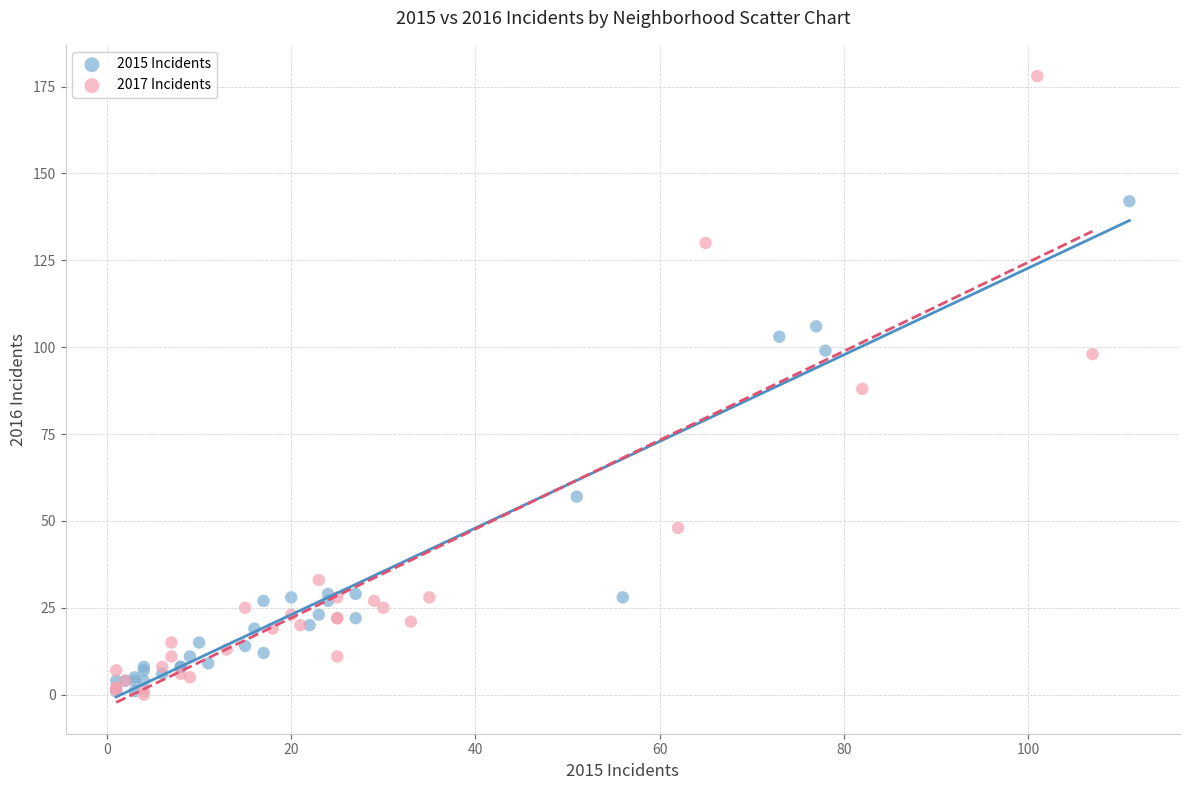

Which series reaches the maximum Y coordinate?

2017 Incidents